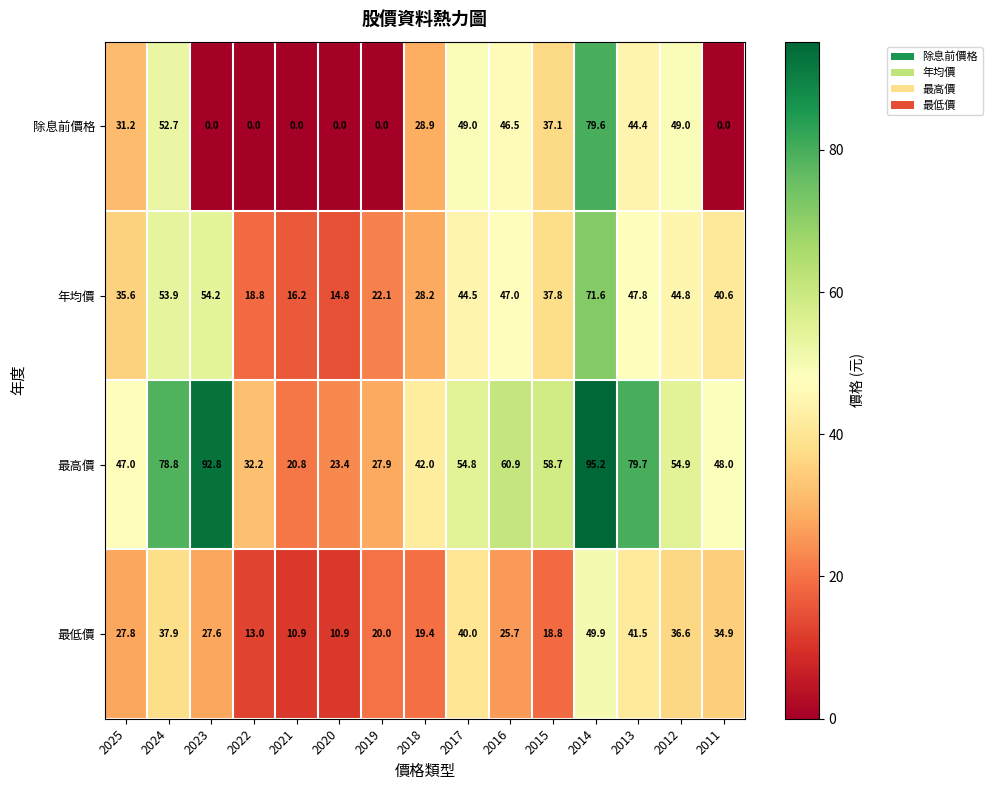

The 最低價 series shows 20.0 at 2019. True or false?

True